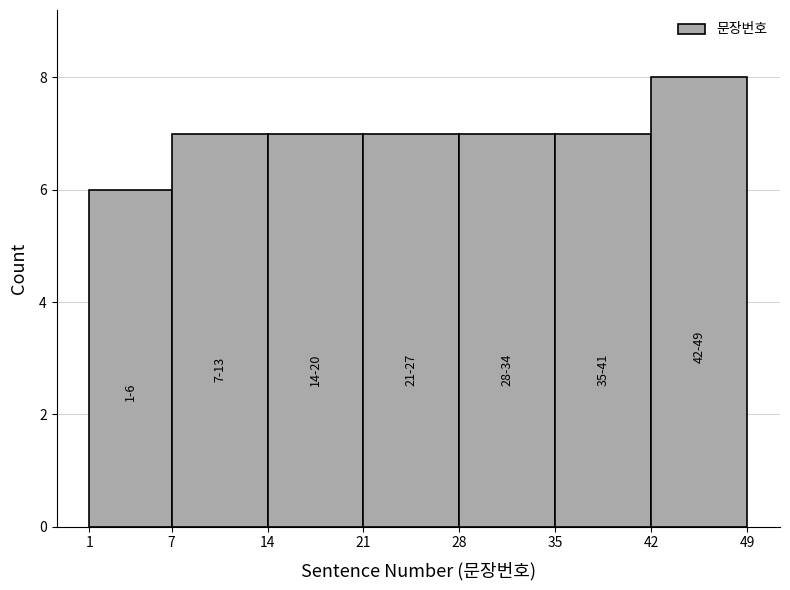

Which range on the x-axis has the tallest bar?

42 to 49